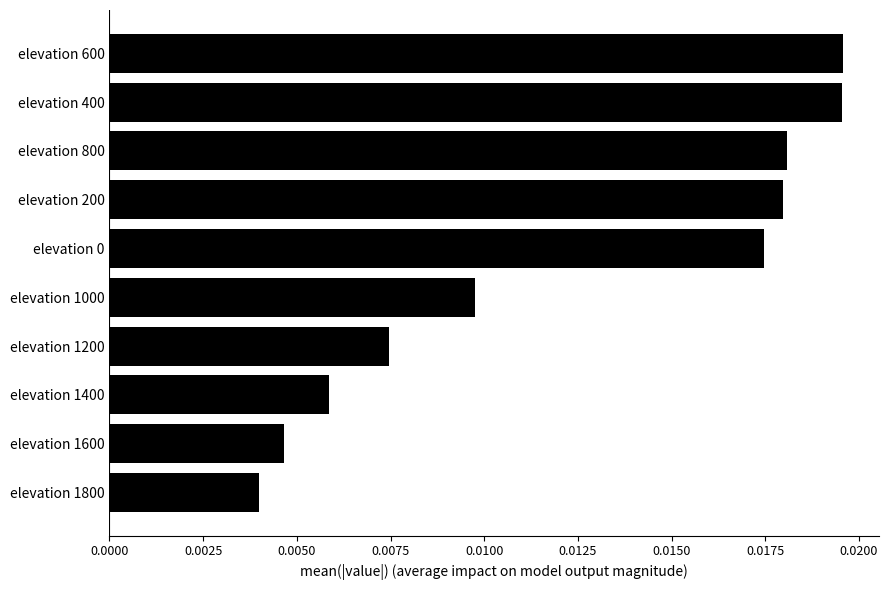

How many values are between 0 and 1?

10